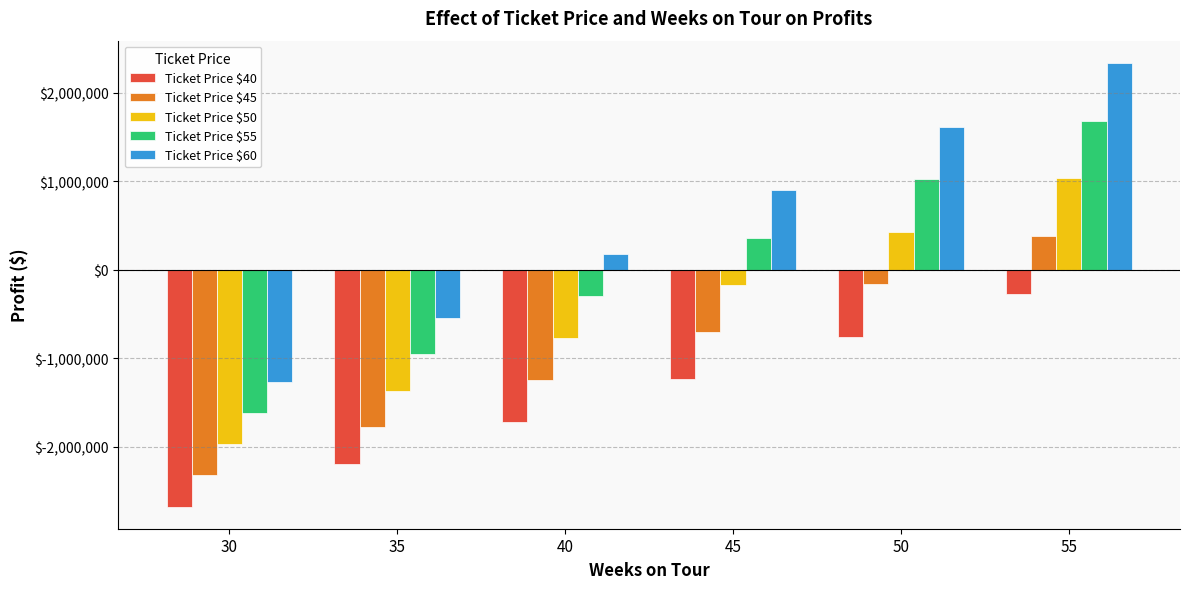

How many bars are there in each group?

5